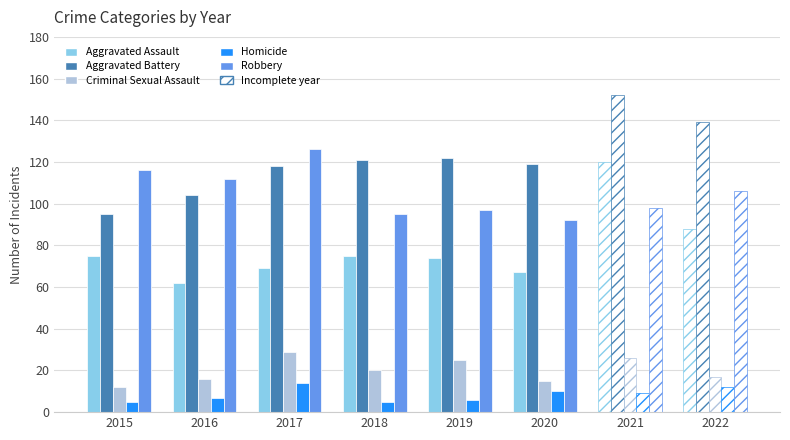

The value of Aggravated Battery at 2017 is 118. True or false?

True